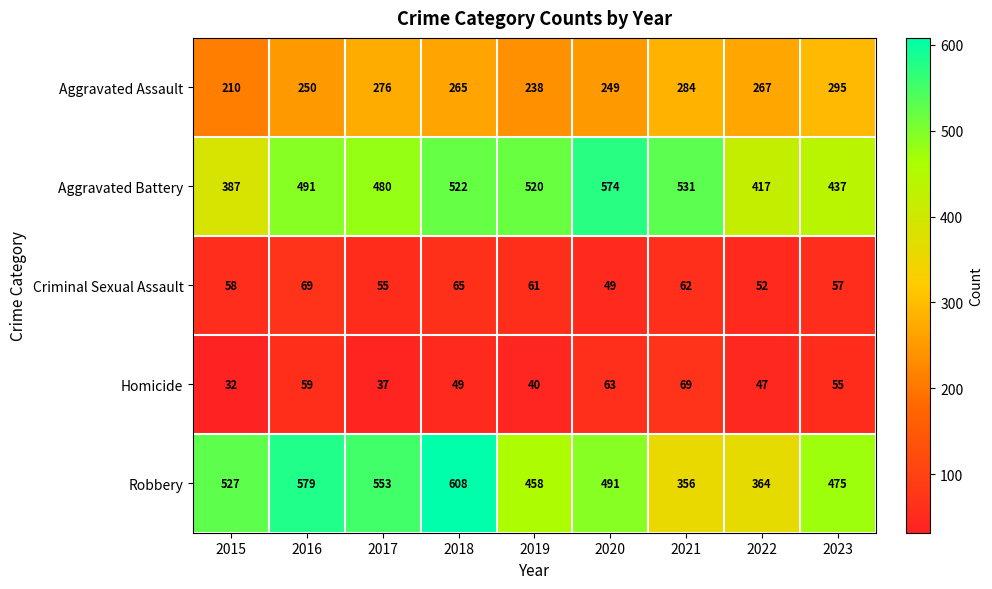

List the labels in order of Homicide value, smallest first.

2015, 2017, 2019, 2022, 2018, 2023, 2016, 2020, 2021